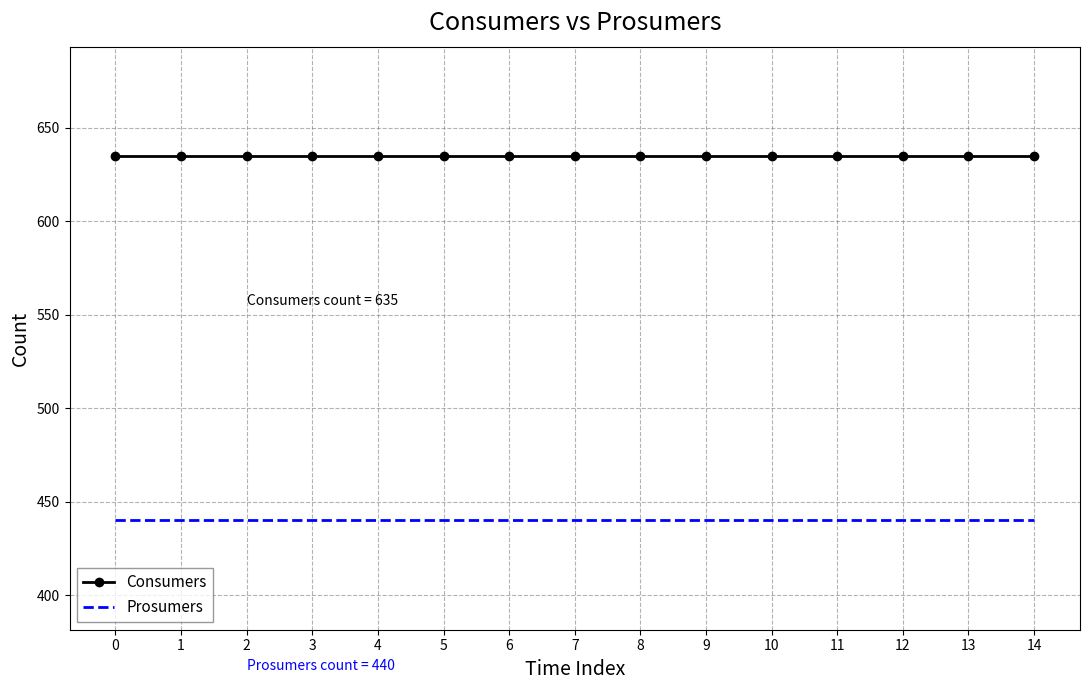

The value of Prosumers at 10 is 140. True or false?

False